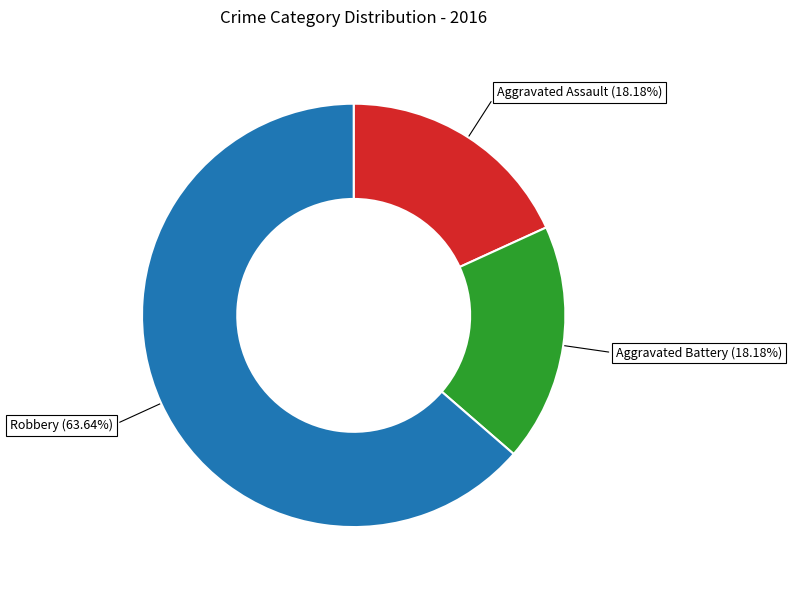

True or false: Aggravated Assault accounts for 18% of the total.

True